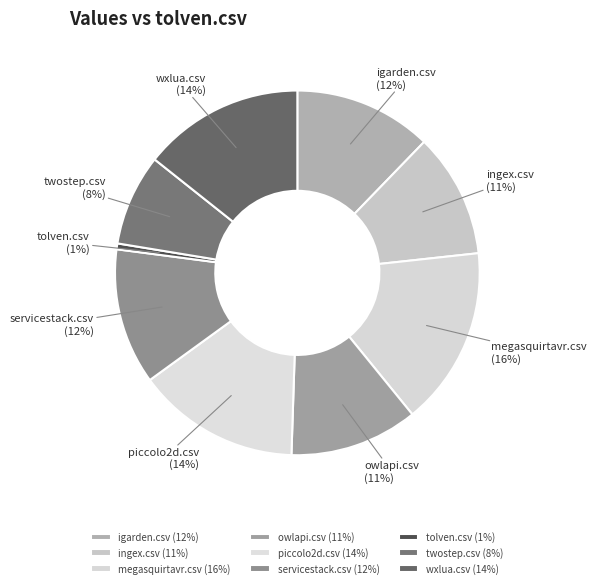

How many slices are in this pie chart?

9